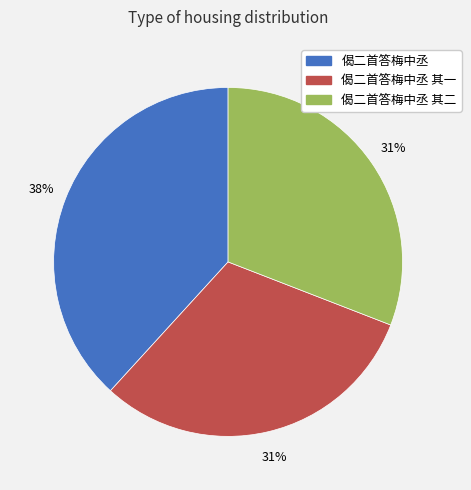

The 偈二首答梅中丞 其二 slice represents 31% of the pie. True or false?

True